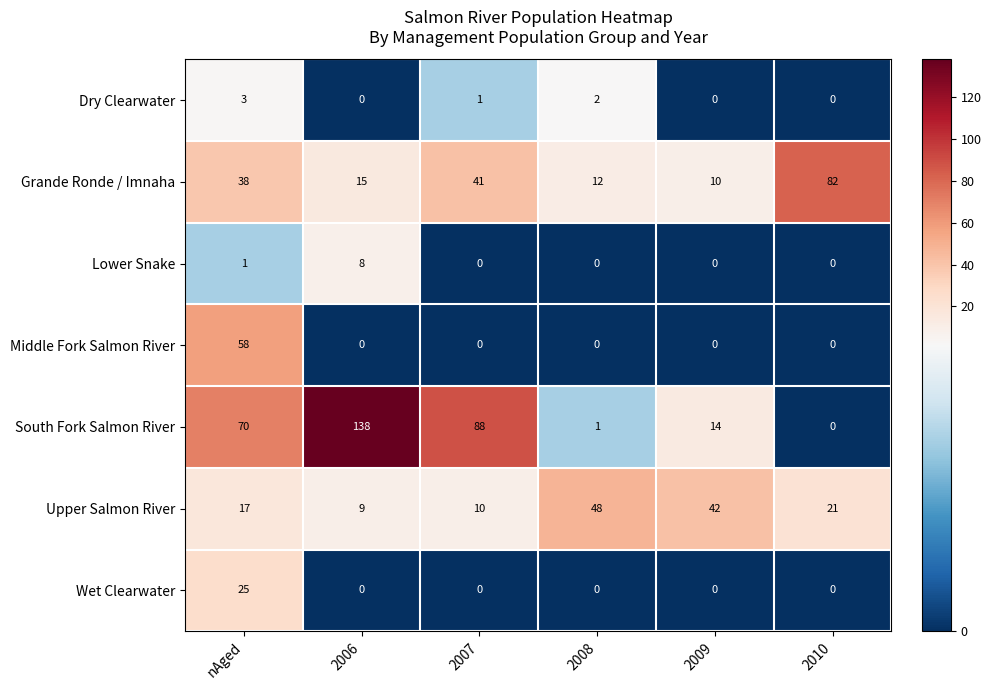

Which category has the highest value across all series?

2006